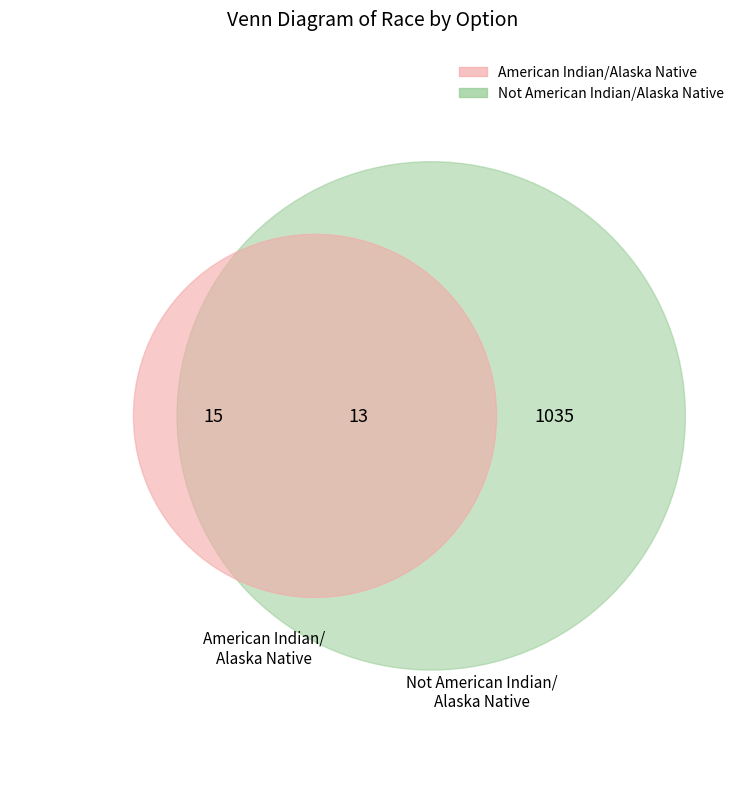

How many slices are in this pie chart?

2